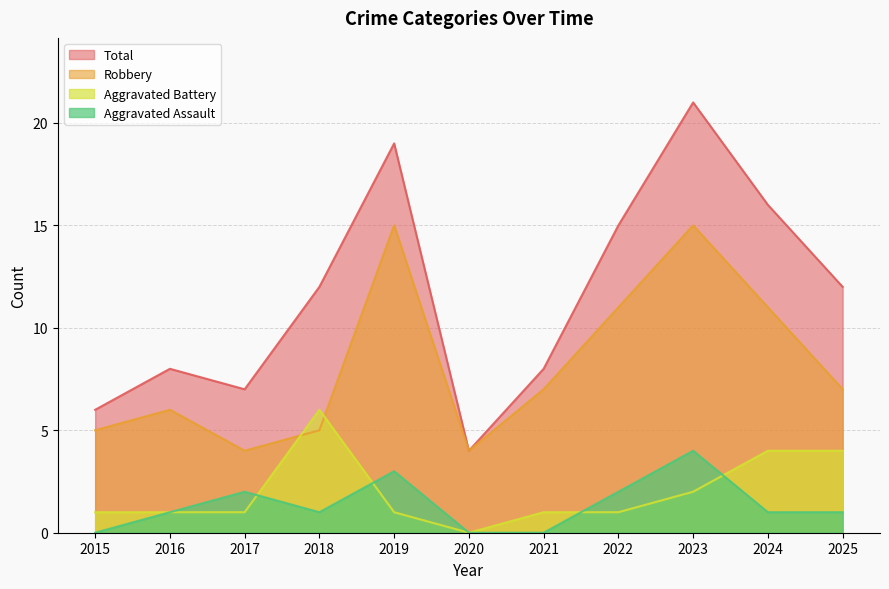

How many intersections are there between Robbery and Aggravated Battery?

2